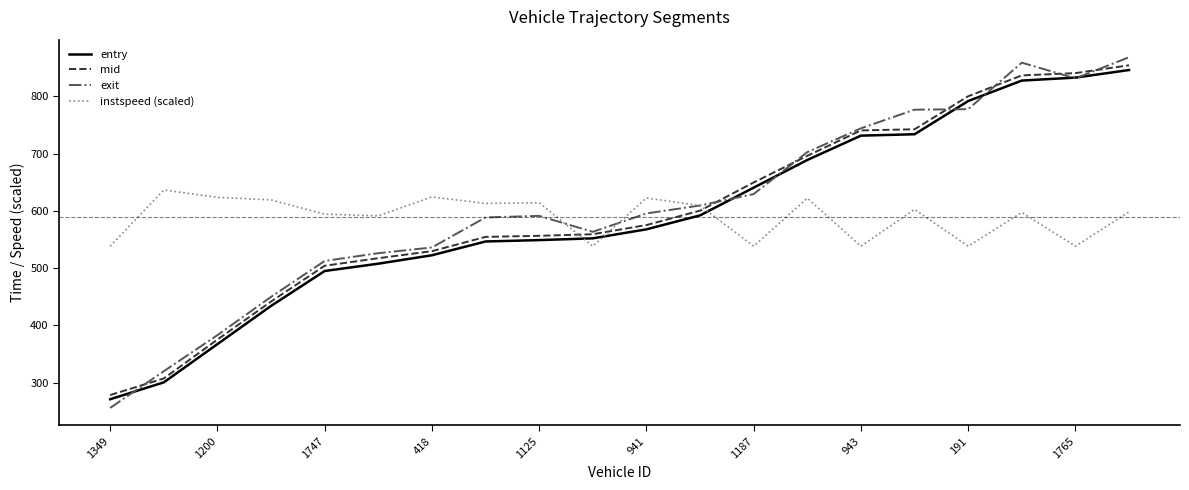

Which series has the widest spread of values?

exit